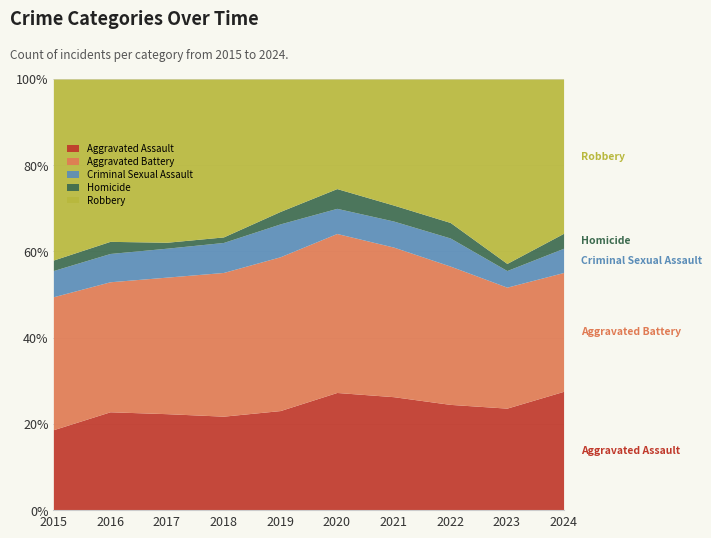

What are all the series names shown in the legend?

Aggravated Assault, Aggravated Battery, Criminal Sexual Assault, Homicide, Robbery